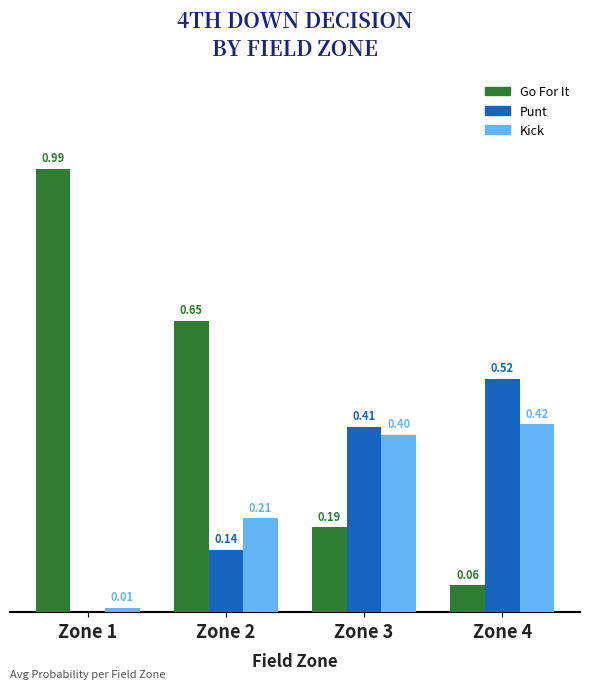

What is the total value across all series at Zone 3?

1.0